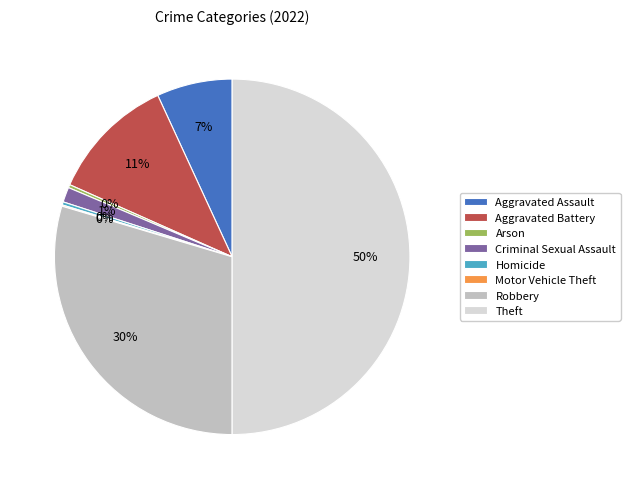

To the nearest percent, what percentage of the pie is Aggravated Battery?

11%